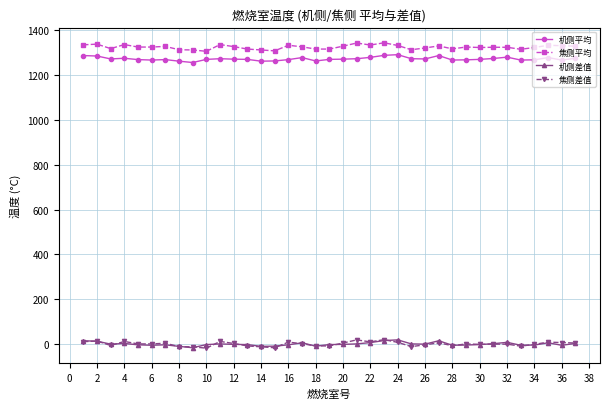

Count the number of categories in the chart.

37